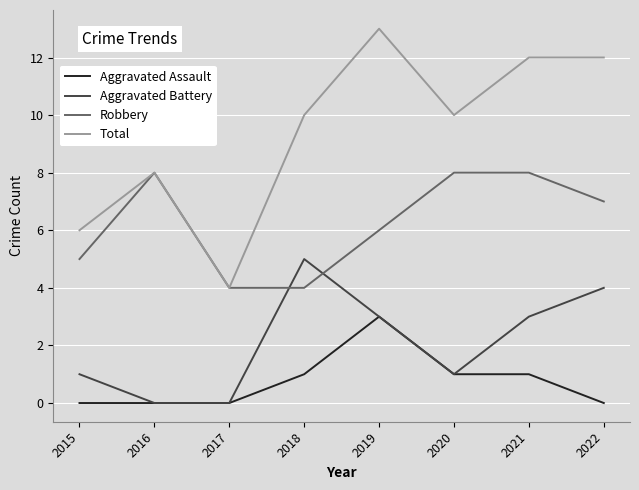

How many Aggravated Battery values are between 1 and 4?

5